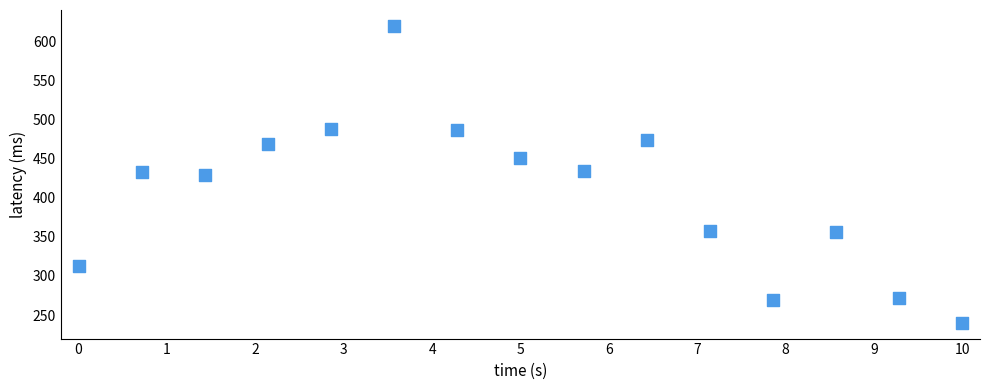

What is the range of X values (max minus min)?

10.0